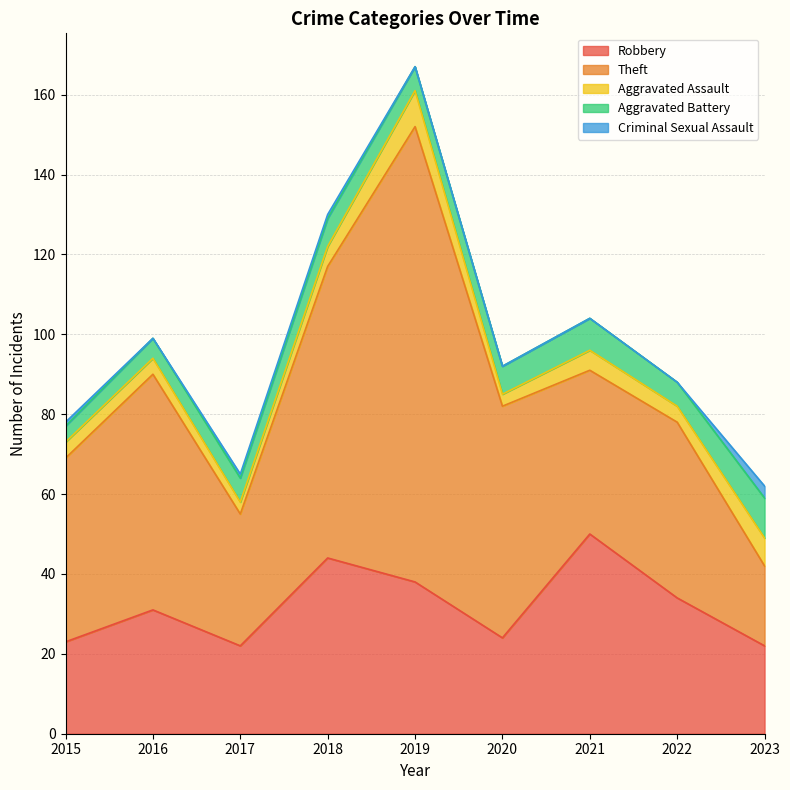

At which label does Robbery first exceed 31?

2018